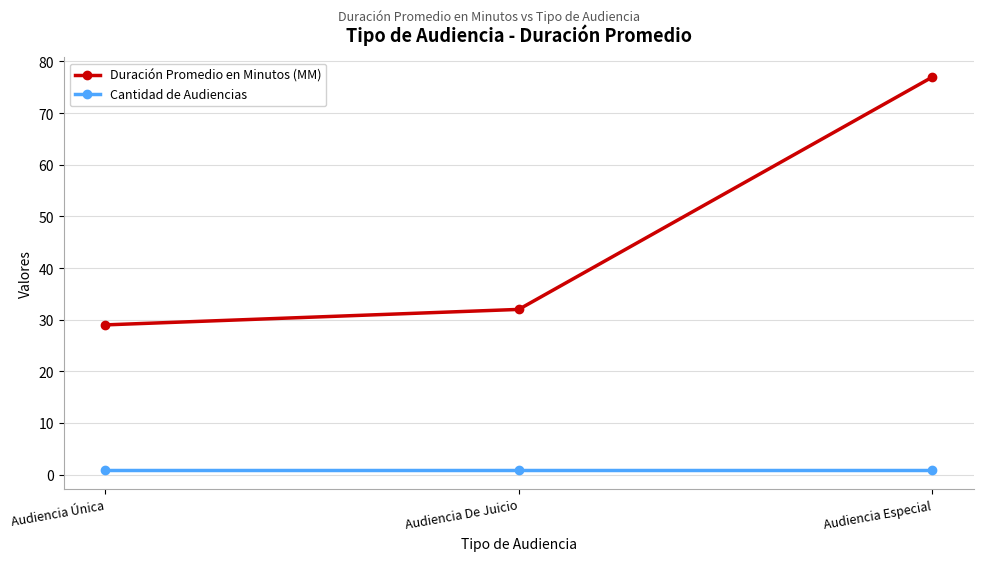

At how many categories does at least one series exceed 2?

3